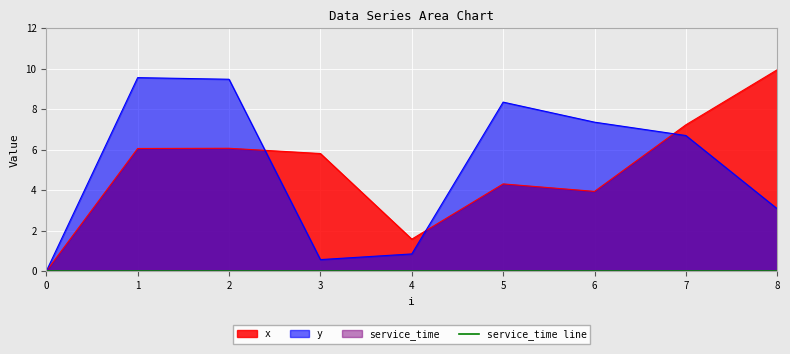

At which category is the sum across all series the highest?

1